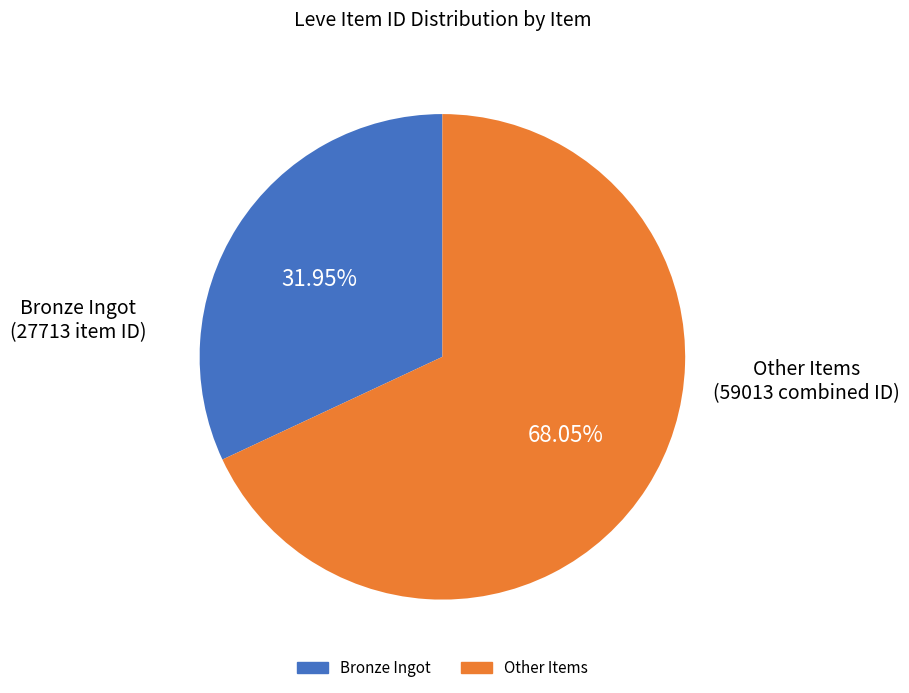

Count the number of slices in the pie.

2